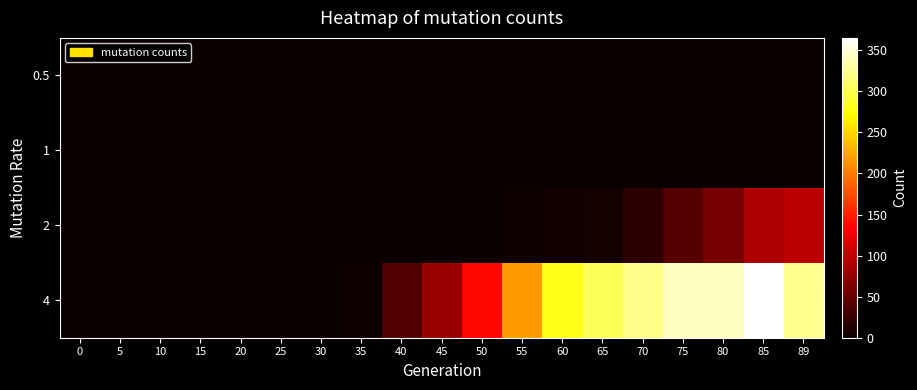

Rank the series by their maximum value, from lowest to highest.

0.5, 1, 2, 4